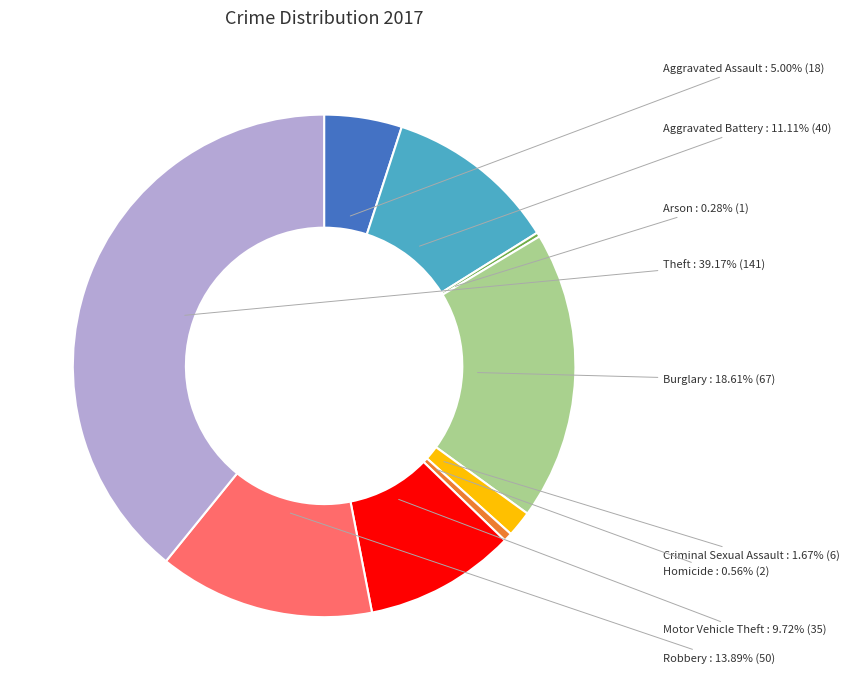

What is the ratio of the value at Aggravated Assault to the value at Arson?

18.0